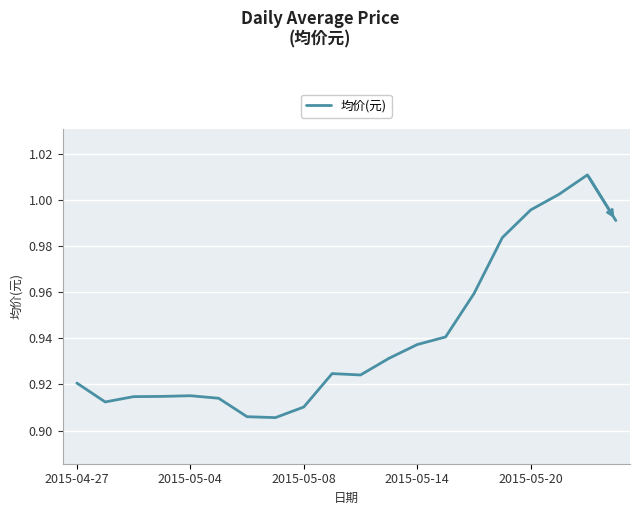

What is the average value?

0.9